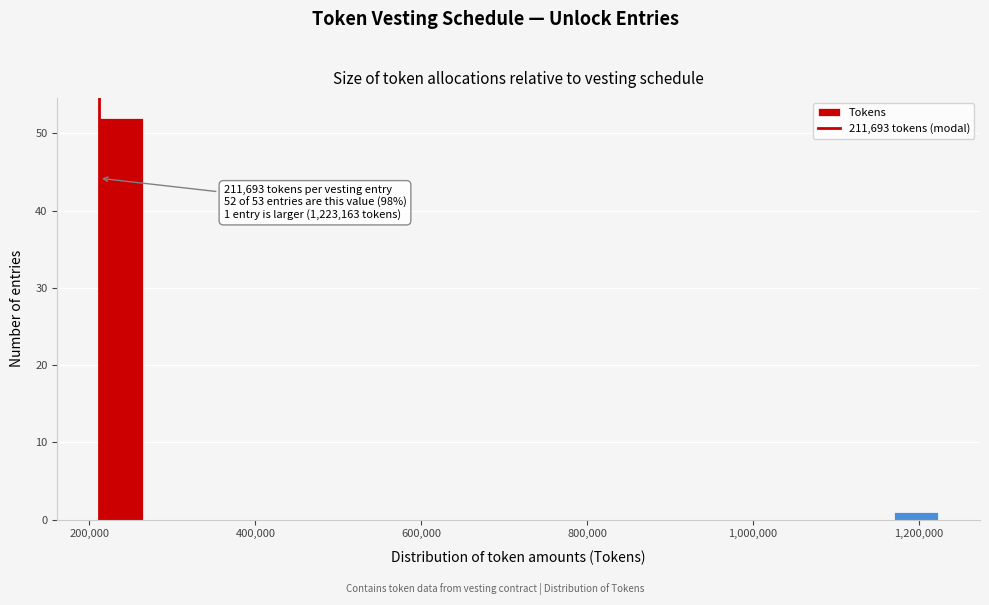

Read against the x-axis, roughly where is the centre of the tallest bar?

240000